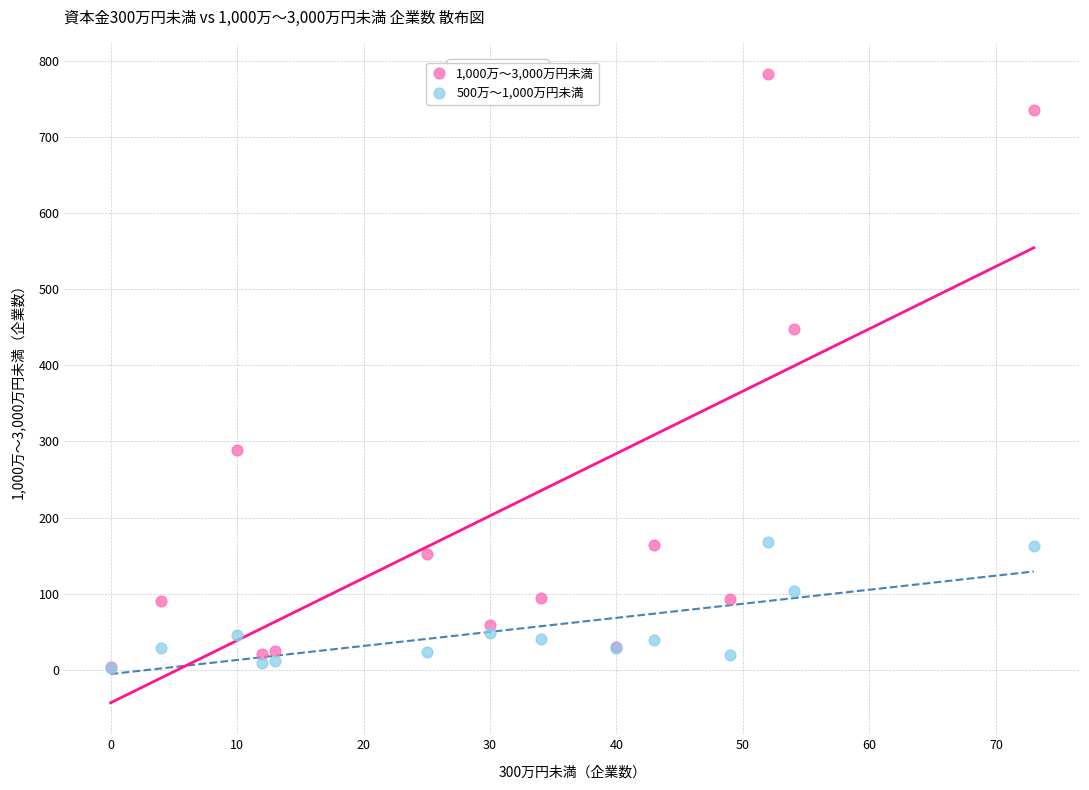

Across all series, what Y value is closest to 392?

448